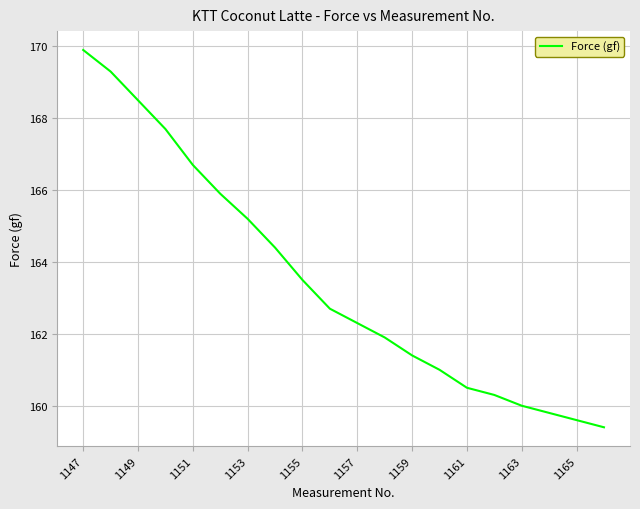

What is the minimum value shown in the chart?

159.4